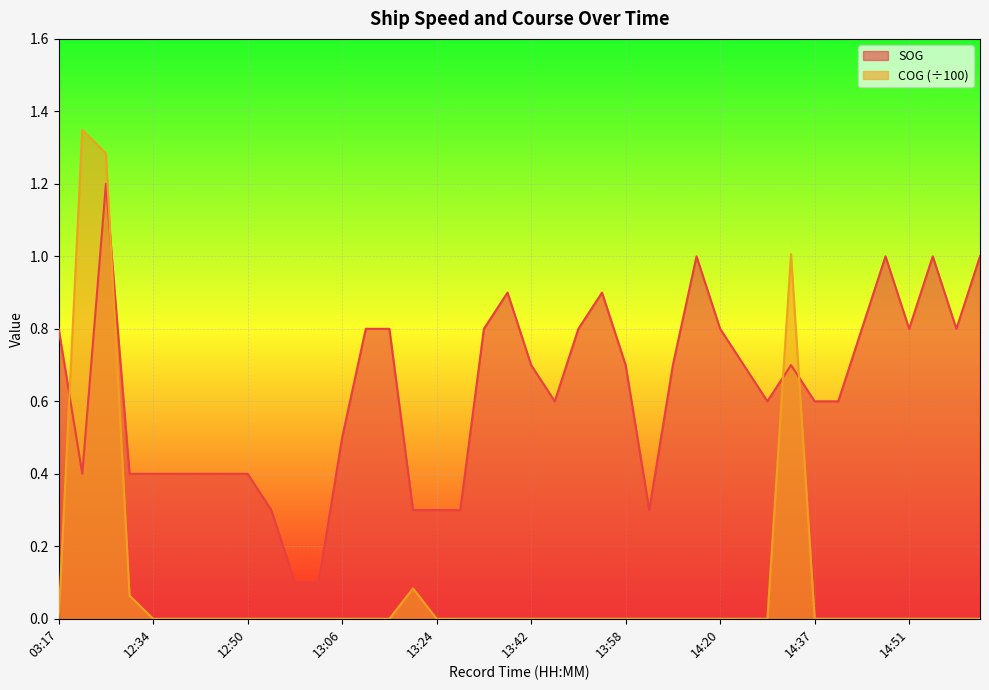

How many interior local peaks does the COG series have?

3